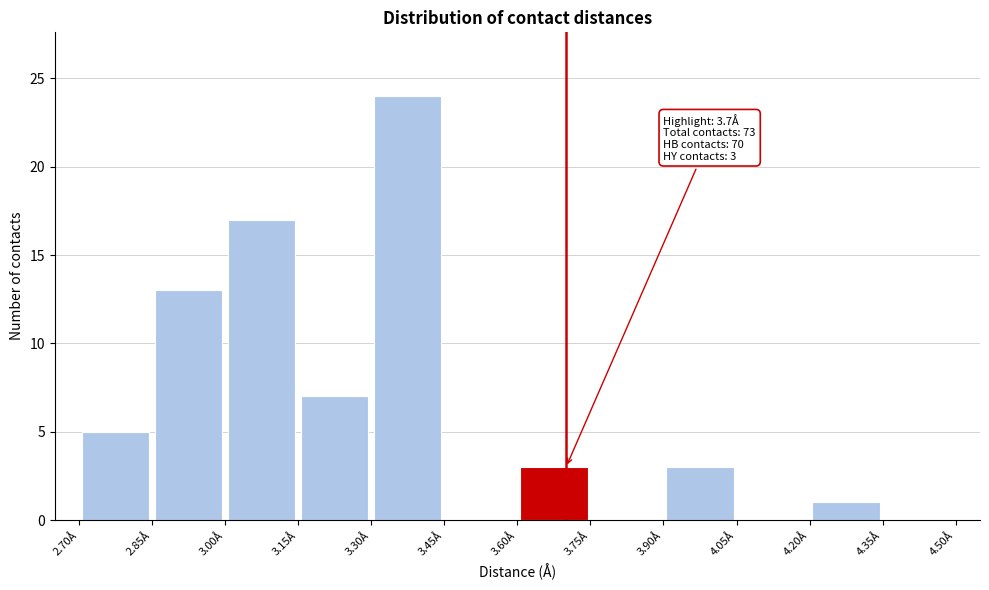

Over which range of the x-axis is the bar tallest?

3.30 to 3.45